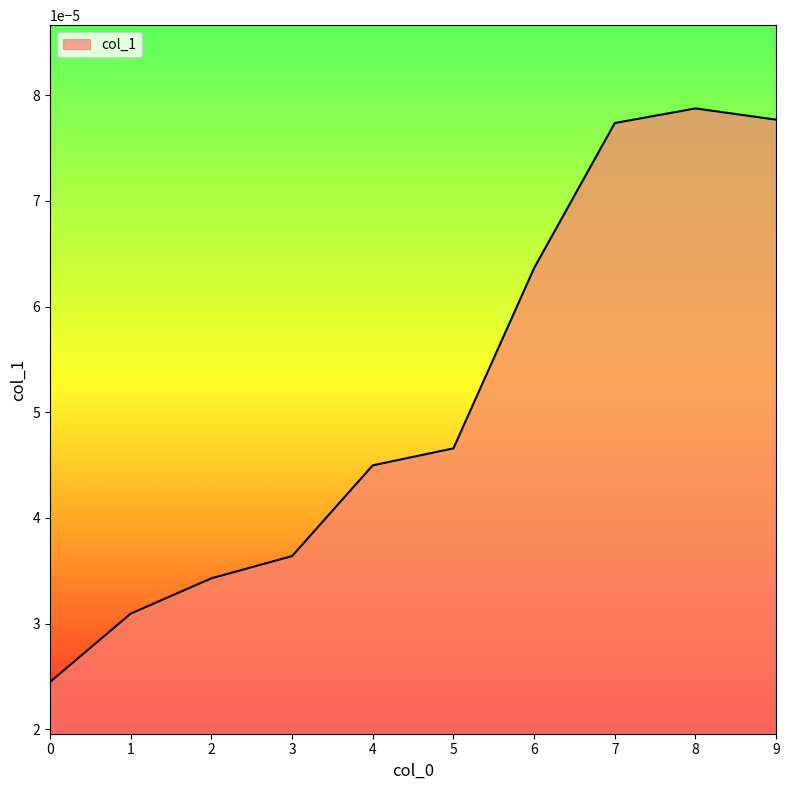

Which has a higher value, 4 or 5?

5